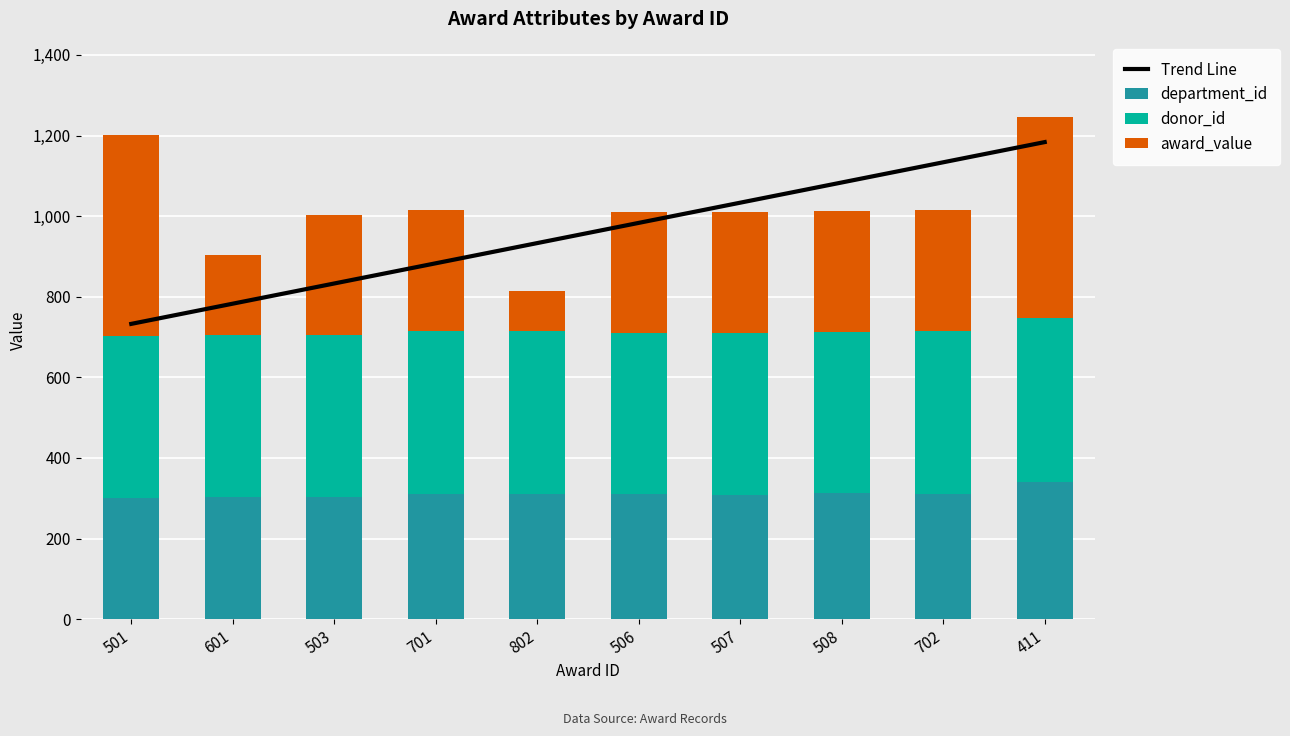

Reading left to right, transcribe all the data shown in this chart.

Trend Line: 501=732.6	601=782.7	503=832.8	701=883.0	802=933.1	506=983.2	507=1033.3	508=1083.5	702=1133.6	411=1183.7
department_id: 501=301.0	601=302.0	503=303.0	701=310.0	802=311.0	506=310.0	507=309.0	508=312.0	702=310.0	411=341.0
donor_id: 501=401.0	601=402.0	503=401.0	701=404.0	802=403.0	506=401.0	507=401.0	508=401.0	702=404.0	411=405.0
award_value: 501=500.0	601=200.0	503=300.0	701=300.0	802=100.0	506=300.0	507=300.0	508=300.0	702=300.0	411=500.0